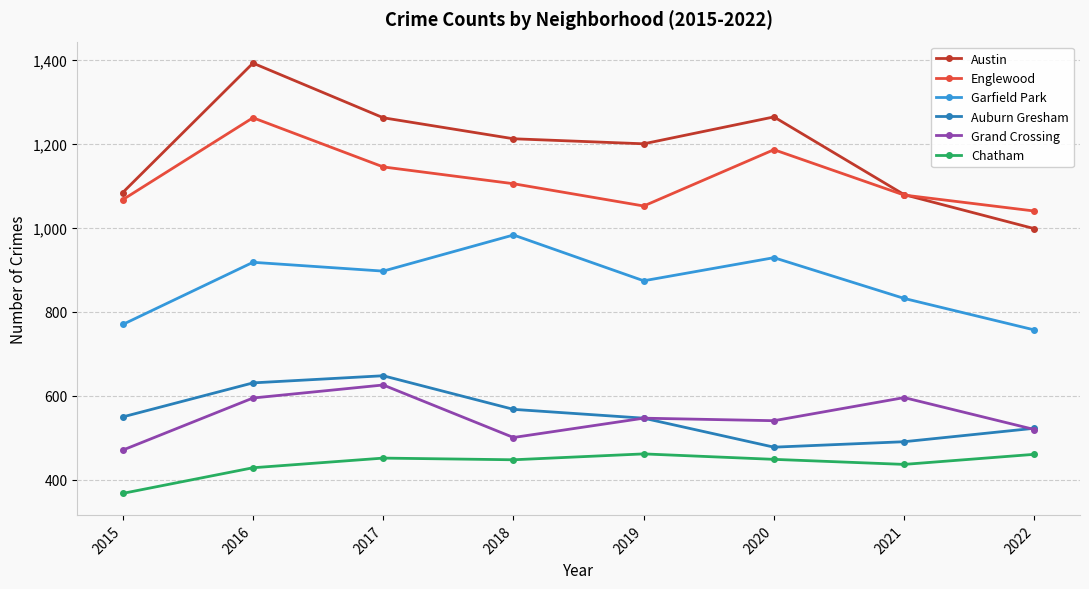

Which category has the highest value across all series?

2016